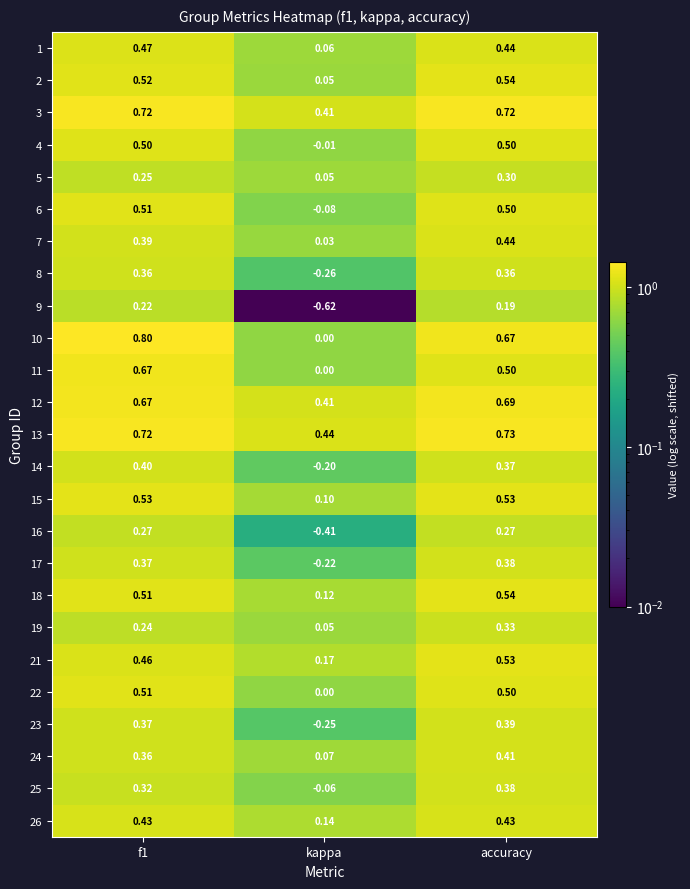

Where is 1 nearest to the value 0?

kappa